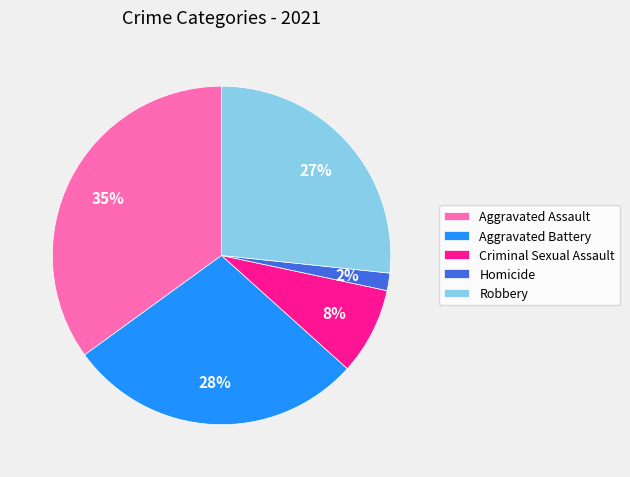

Which slice is the smallest?

Homicide